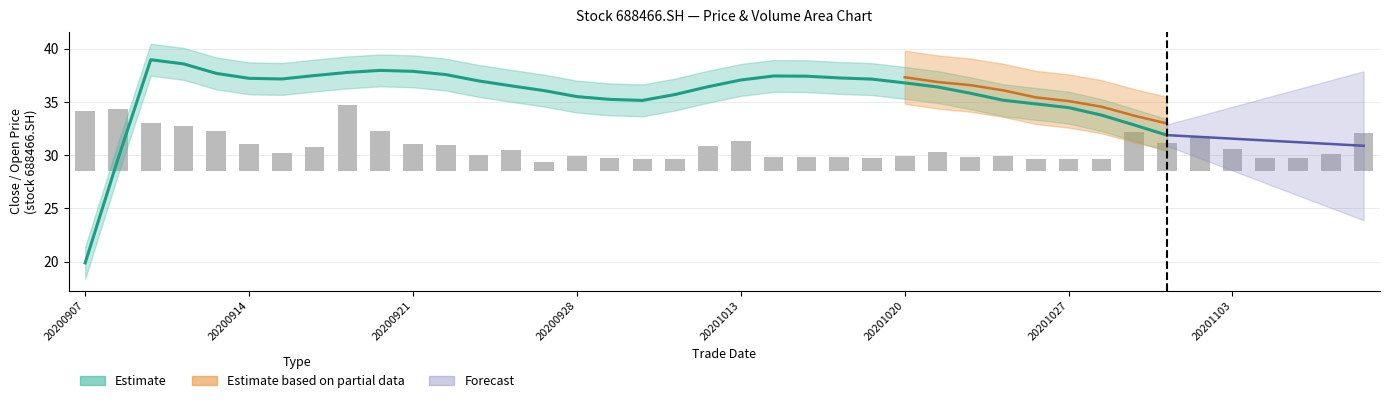

What is the difference between the second highest and minimum values?

5.1